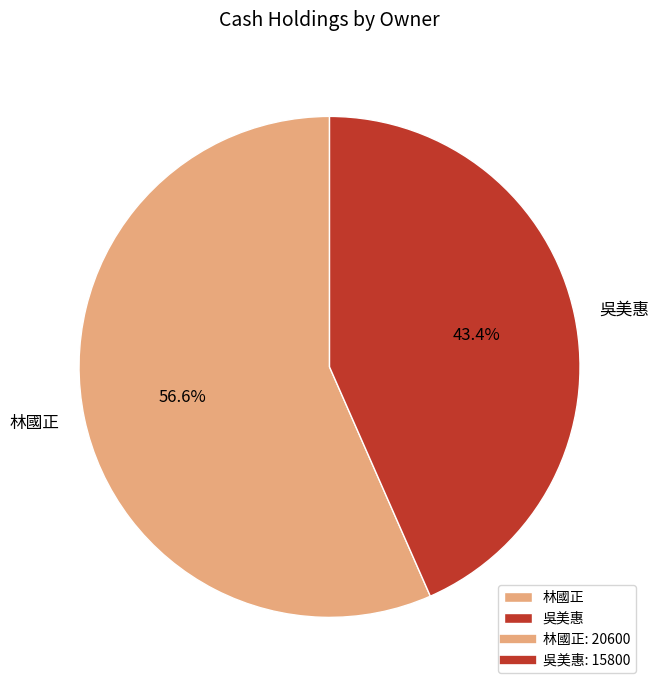

How many segments does this pie chart have?

2